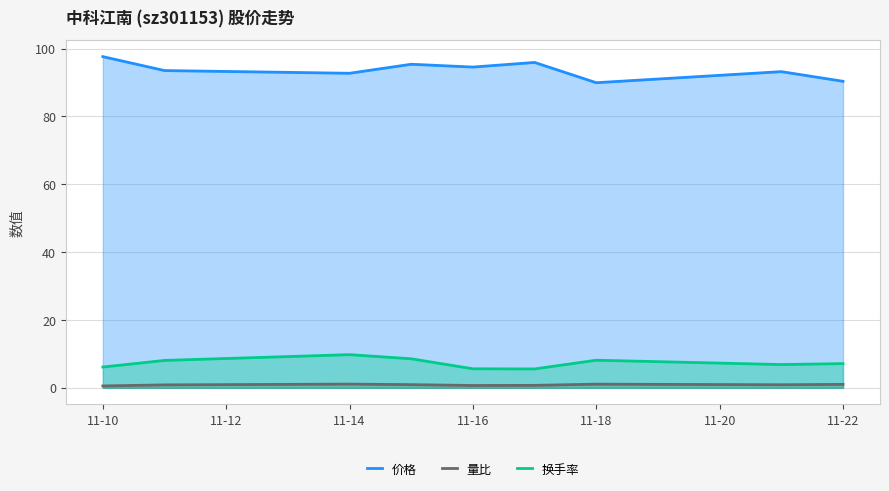

Count the number of data series in this chart.

3